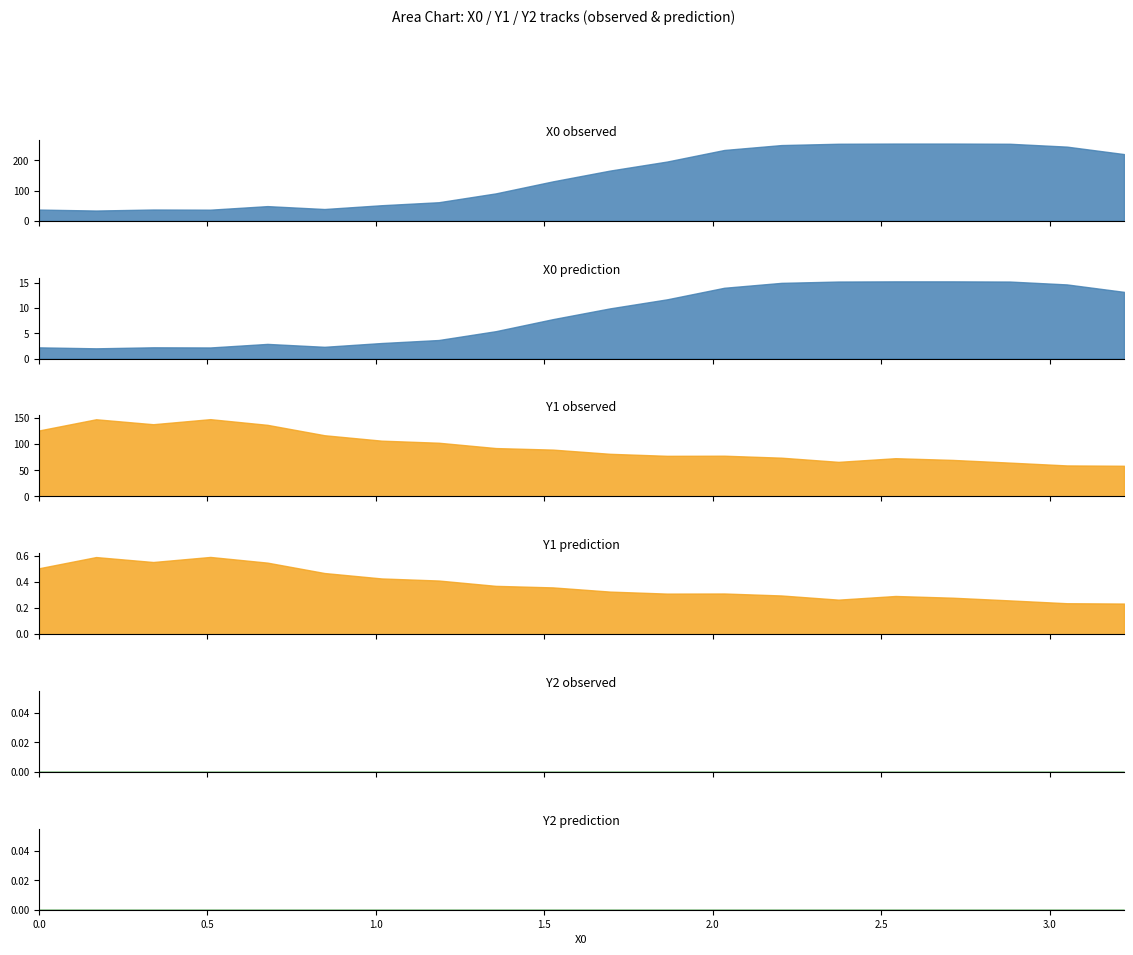

What is the value of the X0 point at the 1st from the left?

37.0